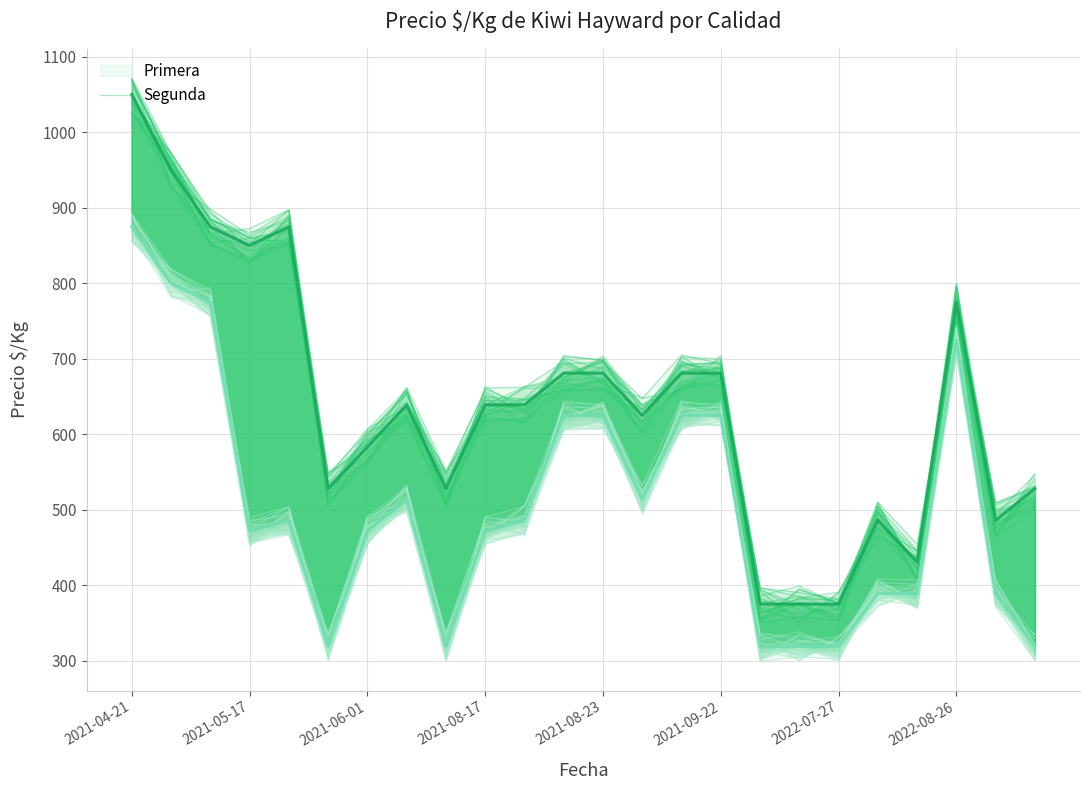

At 22, list the series in order from largest to smallest.

Primera, Segunda